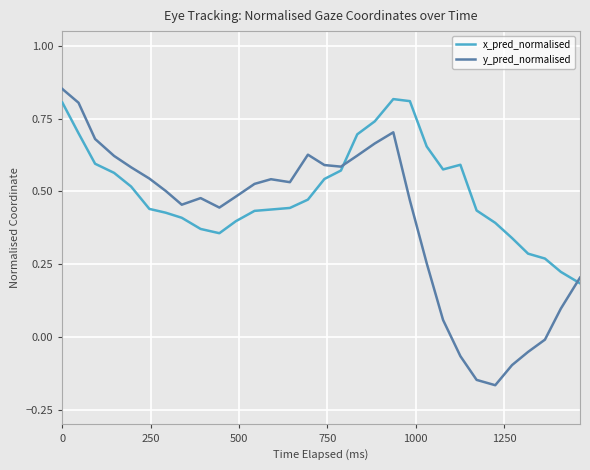

Which series has the largest total across all categories?

x_pred_normalised